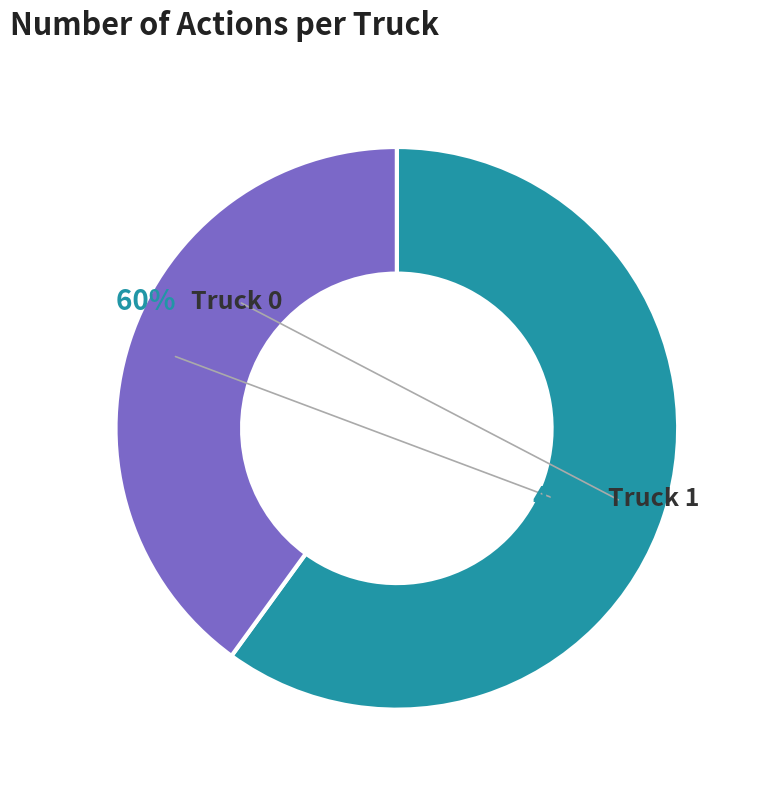

To the nearest percent, what is the combined percentage of Truck 0 and Truck 1?

100%